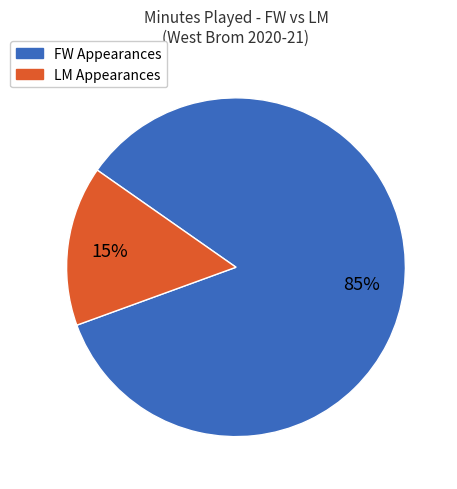

Is there a majority slice in this chart?

Yes